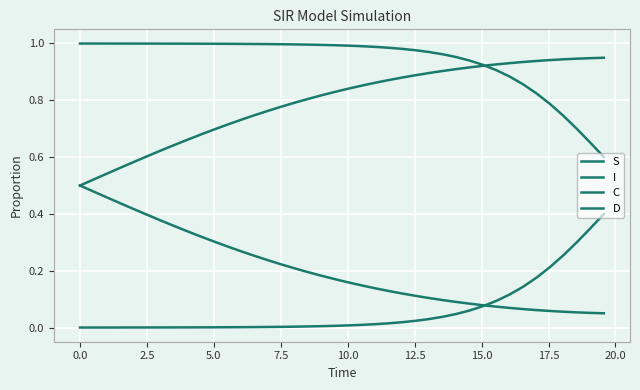

How many lines are shown in the chart?

4